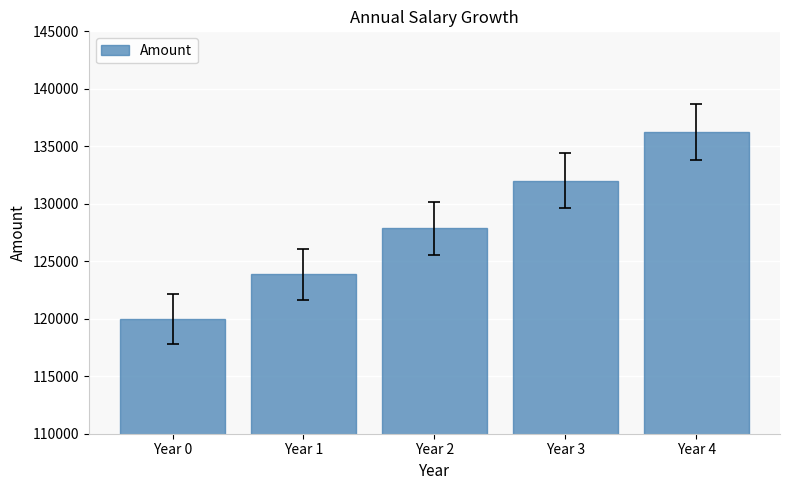

What is the value of the 2nd bar from the left?

123873.0